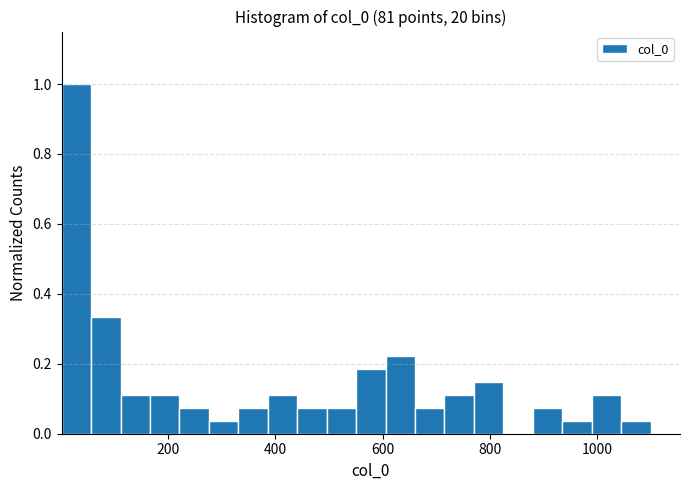

Around what value on the x-axis is the tallest bar? Give the approximate position of its centre, as read against the axis.

20